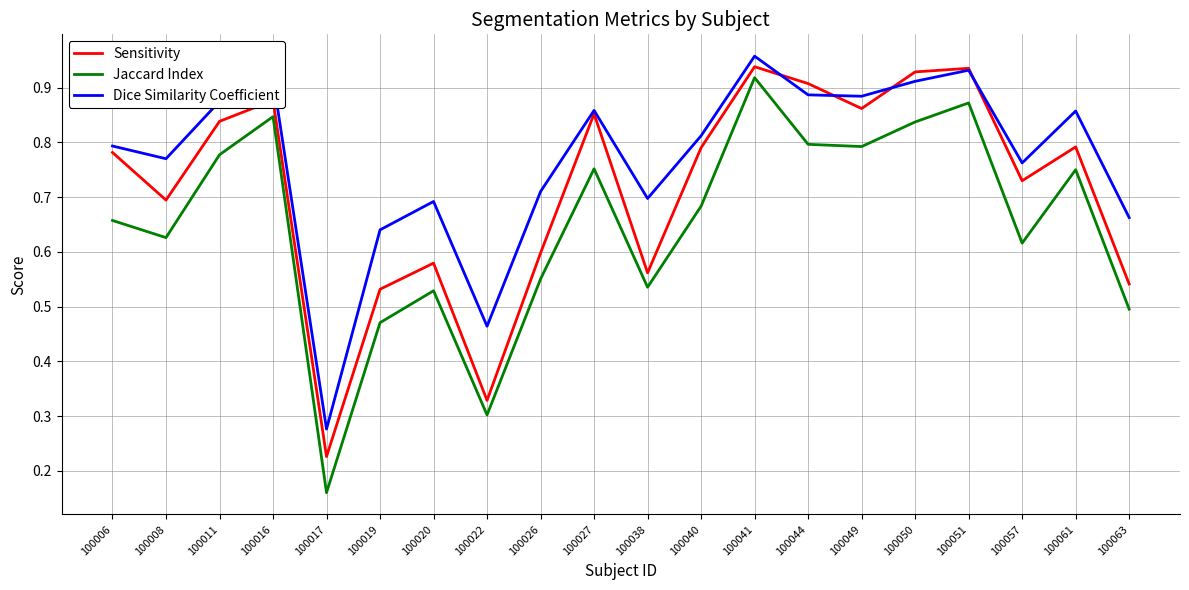

Which series has the largest total across all categories?

Dice Similarity Coefficient